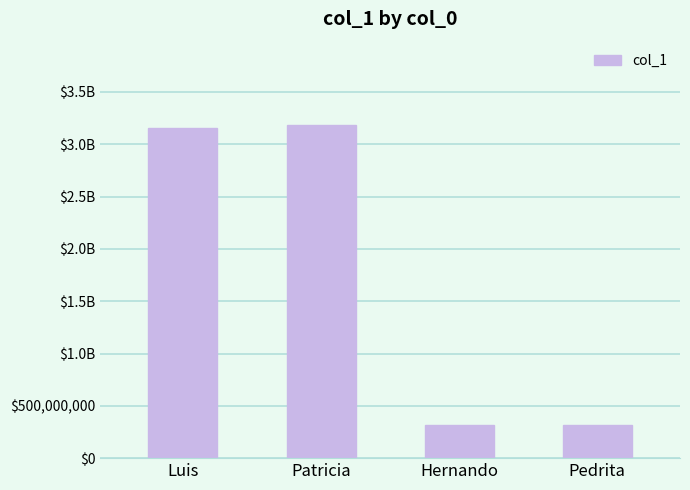

Are the bars horizontal?

No